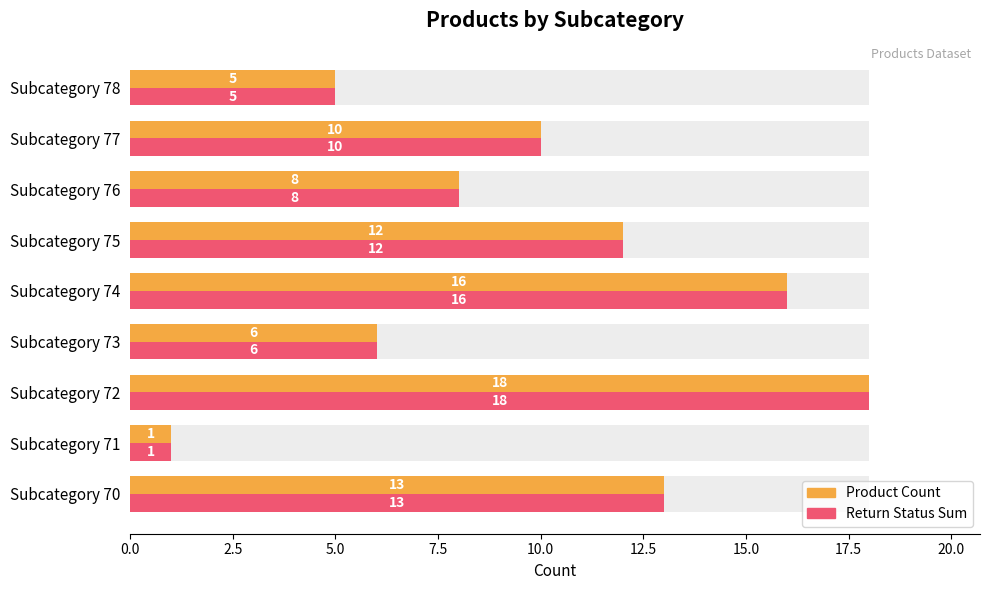

Rank the series by their maximum value, from highest to lowest.

Product Count, Return Status Sum